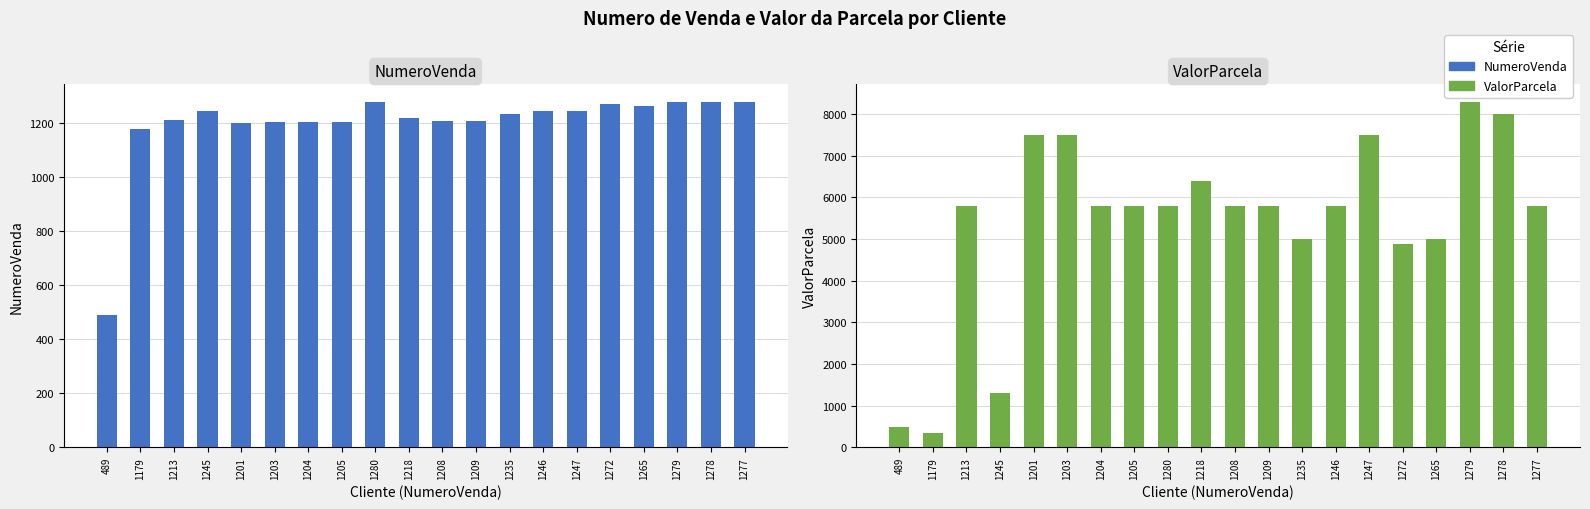

Reading right to left, transcribe all the data shown in this chart.

NumeroVenda: 1277=1277.0	1278=1278.0	1279=1279.0	1265=1265.0	1272=1272.0	1247=1247.0	1246=1246.0	1235=1235.0	1209=1209.0	1208=1208.0	1218=1218.0	1280=1280.0	1205=1205.0	1204=1204.0	1203=1203.0	1201=1201.0	1245=1245.0	1213=1213.0	1179=1179.0	489=489.0
ValorParcela: 1277=5800.1	1278=8000.6	1279=8300.7	1265=5000.0	1272=4880.3	1247=7500.4	1246=5800.1	1235=5000.3	1209=5800.0	1208=5800.0	1218=6404.4	1280=5800.1	1205=5800.0	1204=5800.0	1203=7500.0	1201=7500.0	1245=1294.9	1213=5800.0	1179=349.3	489=492.4